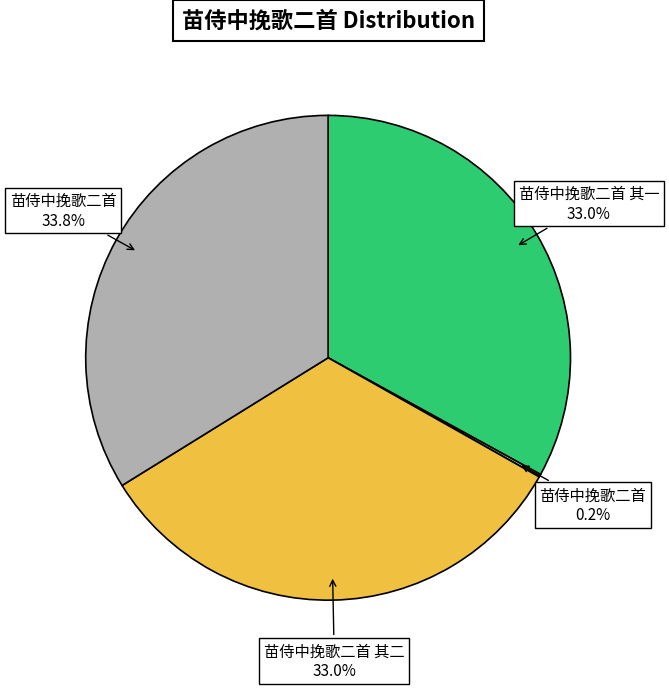

Is there a majority slice in this chart?

No